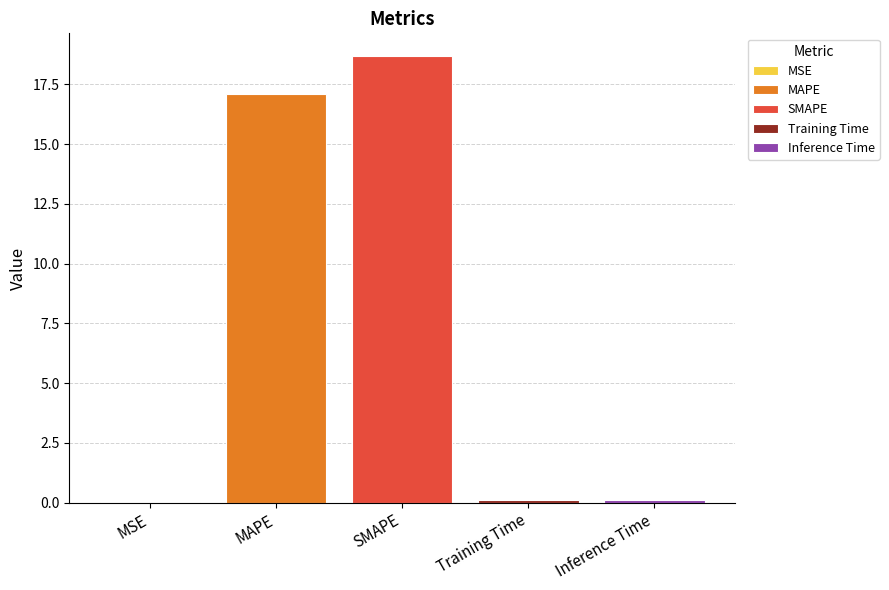

Is it true that SMAPE equals 31.6 at SMAPE?

False